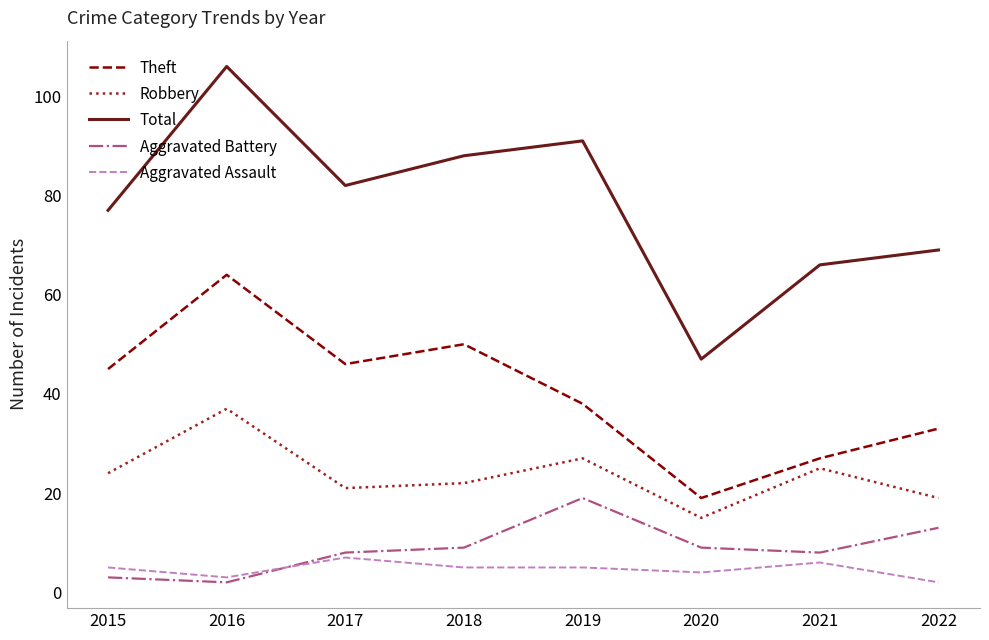

Does the chart display data point markers on the line(s)?

No